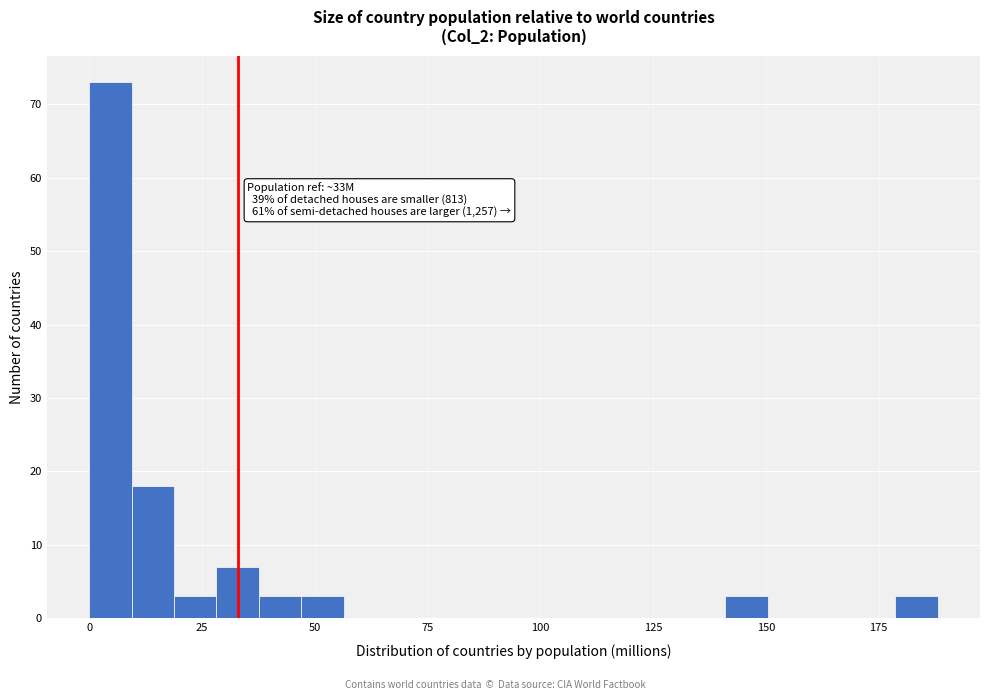

Around what value on the x-axis is the tallest bar? Give the approximate position of its centre, as read against the axis.

5